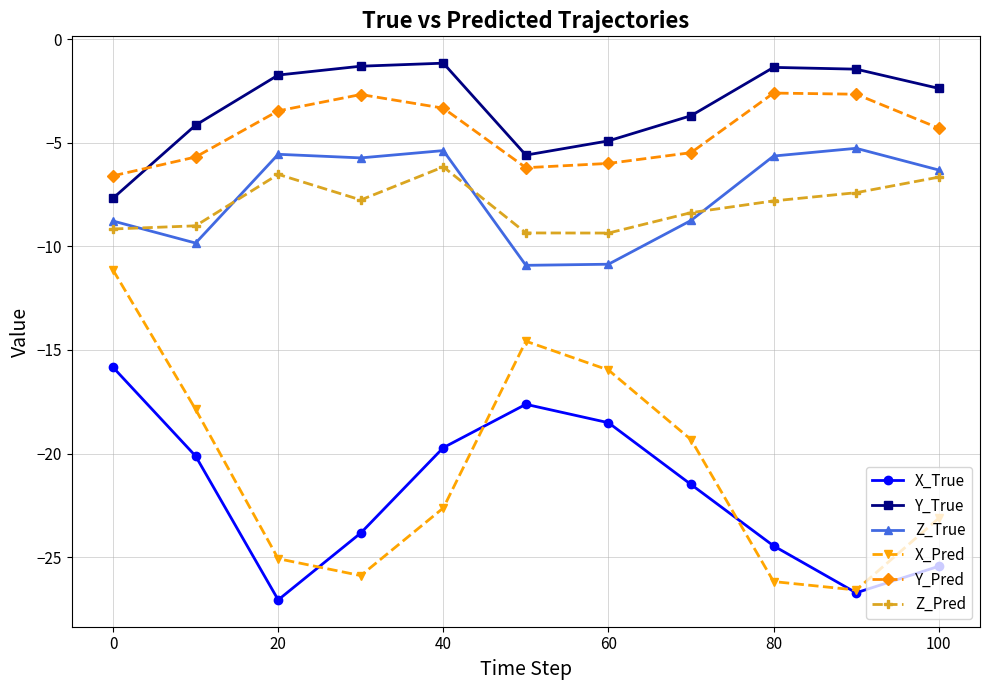

What is the maximum value for Y_Pred?

-2.6